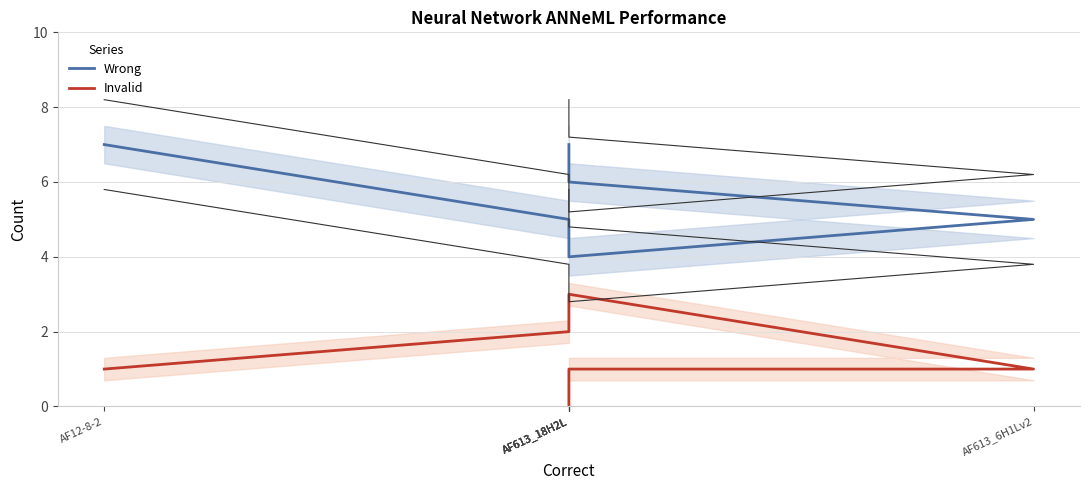

What is the difference between the maximum and minimum values in the Invalid series?

3